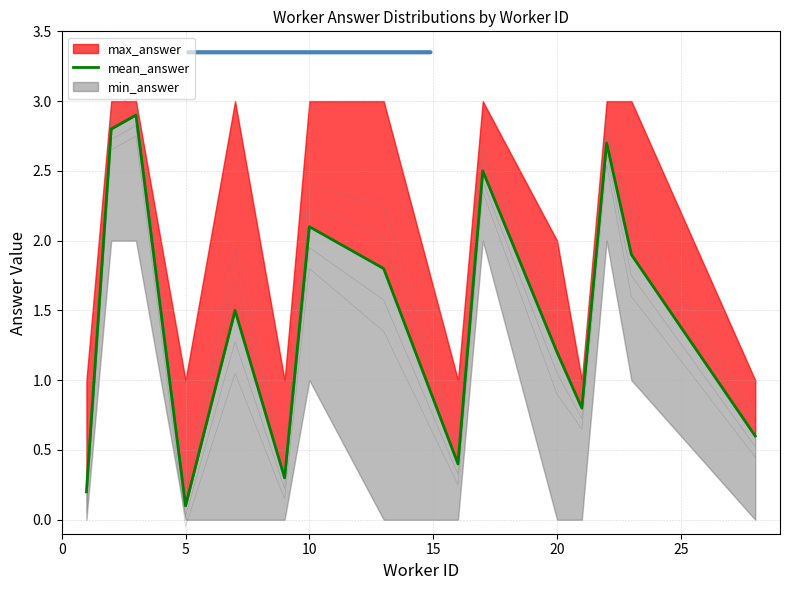

At which category does the chart reach its peak across all series?

10